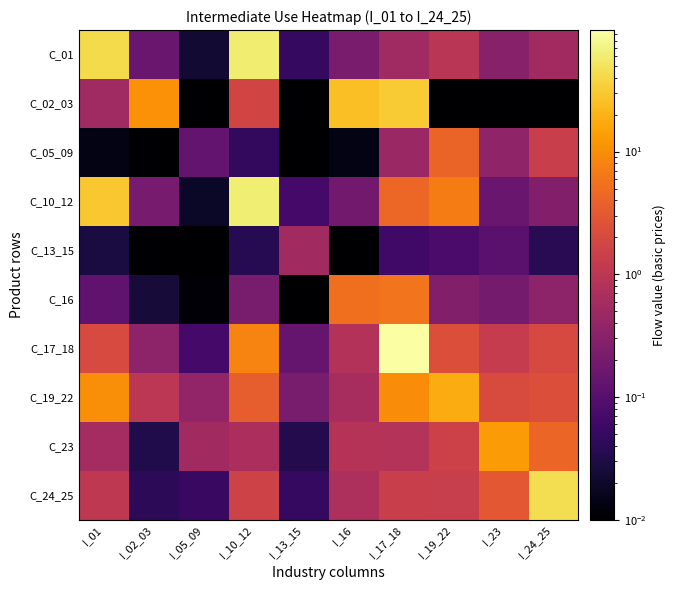

Which series has the widest spread of values?

C_17_18